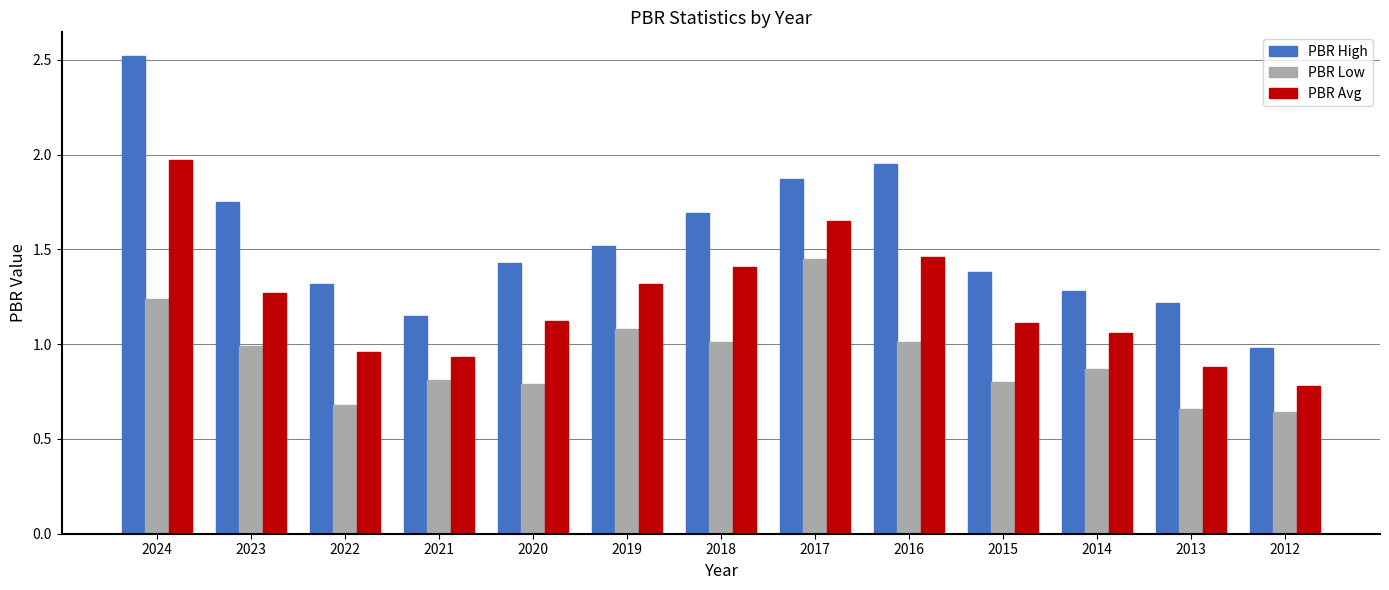

At which label does PBR Avg first exceed 1?

2024